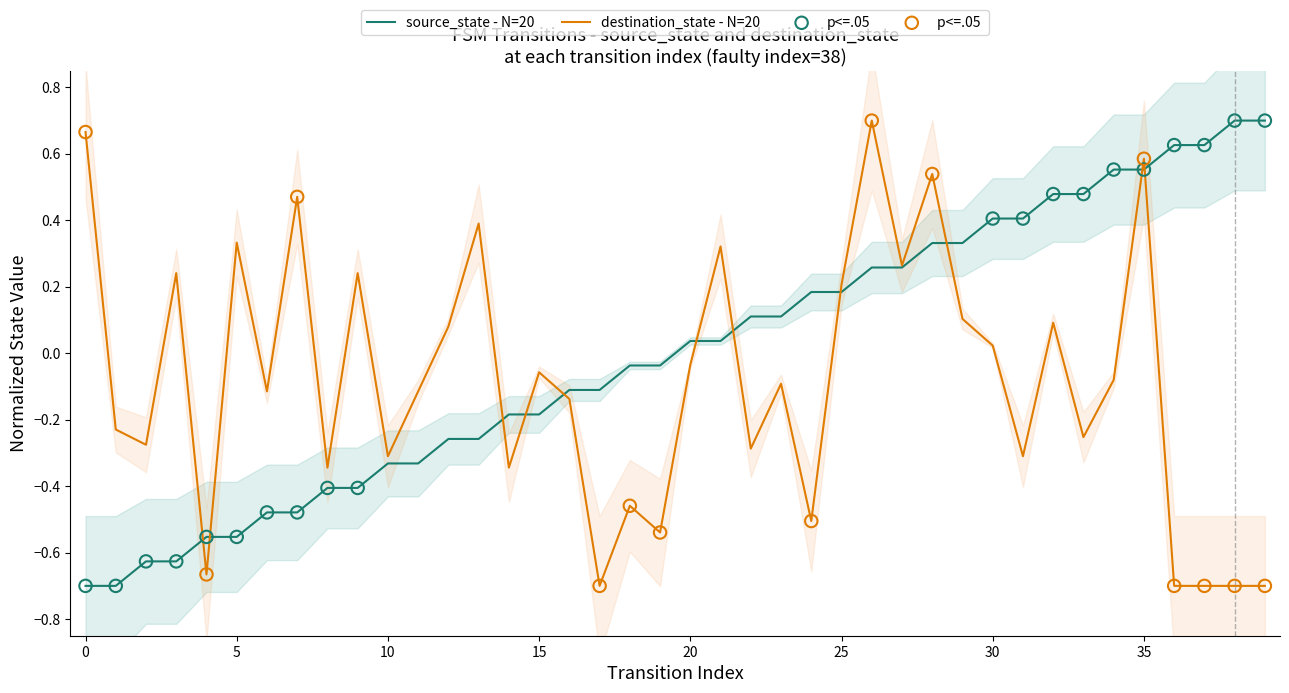

Which series reaches the maximum Y coordinate?

source_state